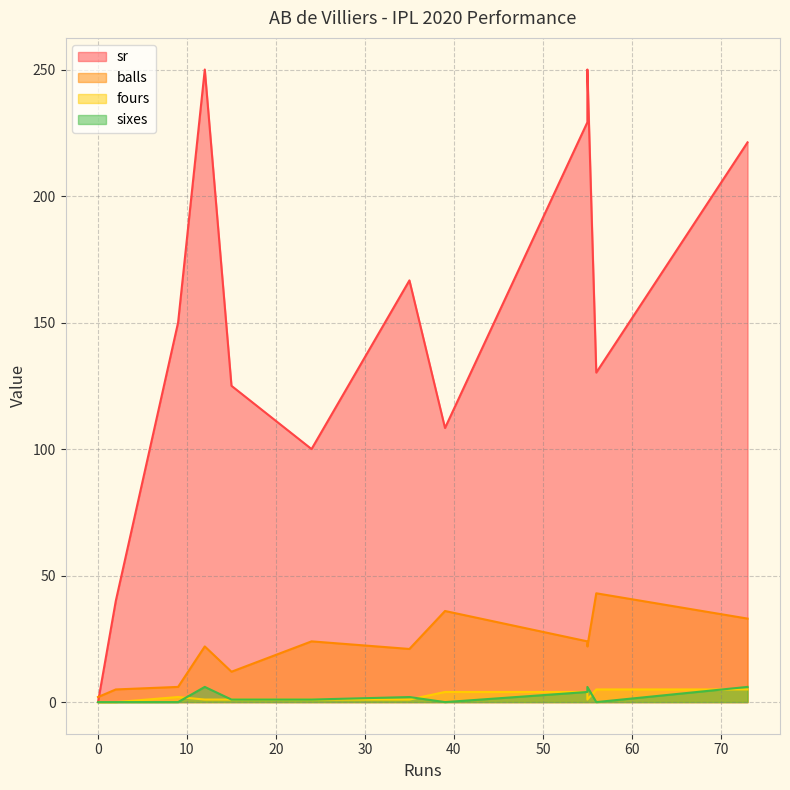

What is the sum of the fours values at 55 and 15?

5.0